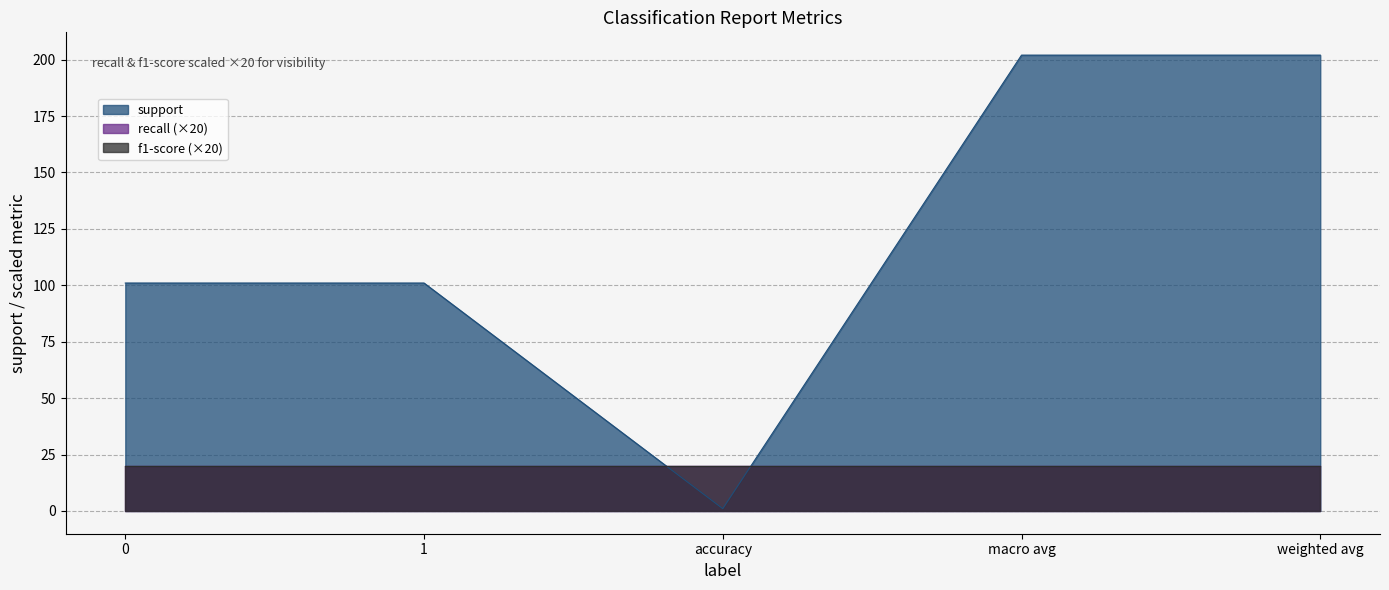

True or false: f1-score and support cross at least once.

False